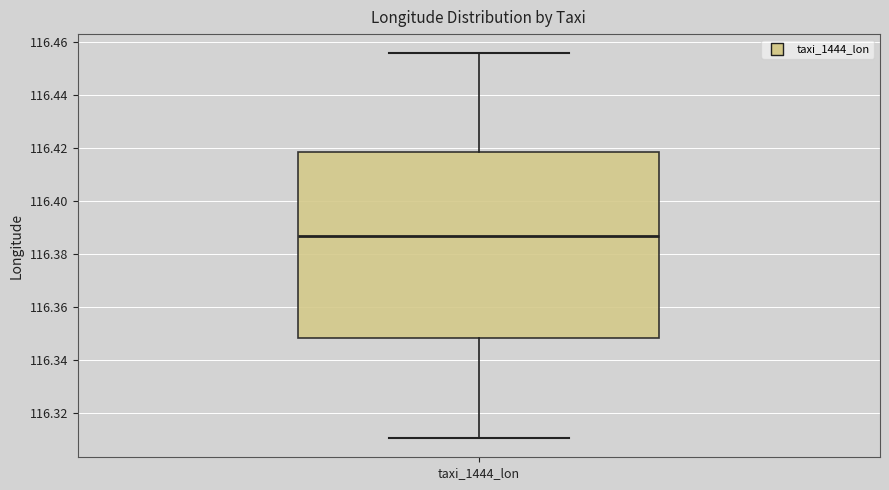

Where is the upper edge of the box for taxi_1444_lon on the y-axis? The values are not printed on the chart, so give them approximately, as read against the axis.

116.418